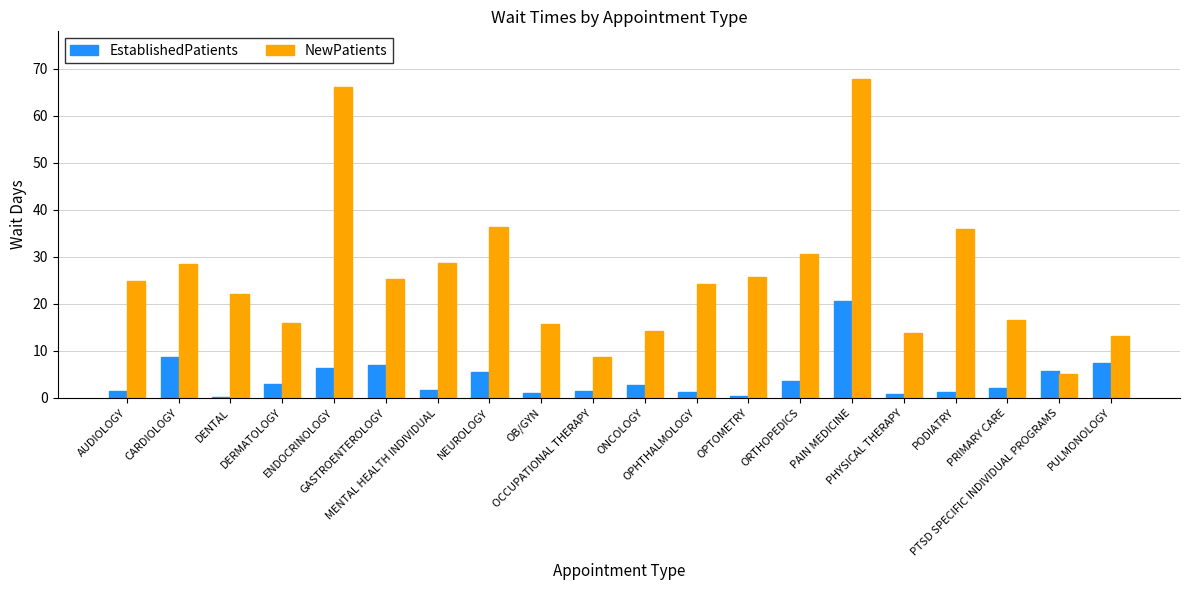

Which series has the largest total across all categories?

NewPatients